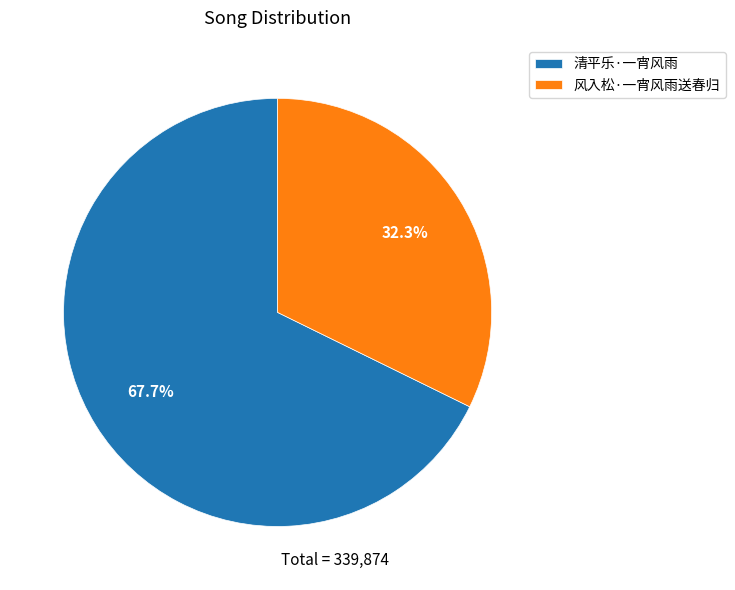

To the nearest percent, what portion does 清平乐·一宵风雨 represent?

68%